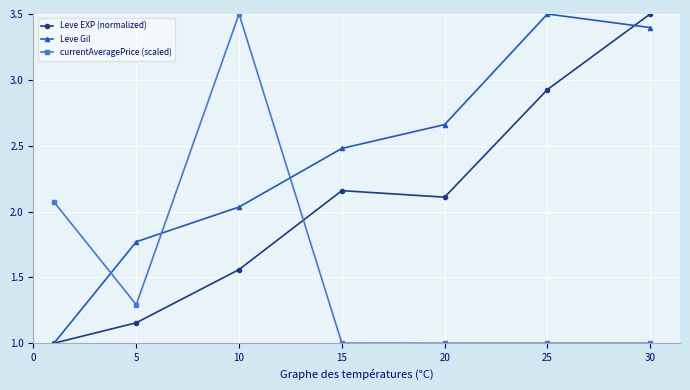

What is the value of the Leve EXP (normalized) point at the 7th from the left?

3.5